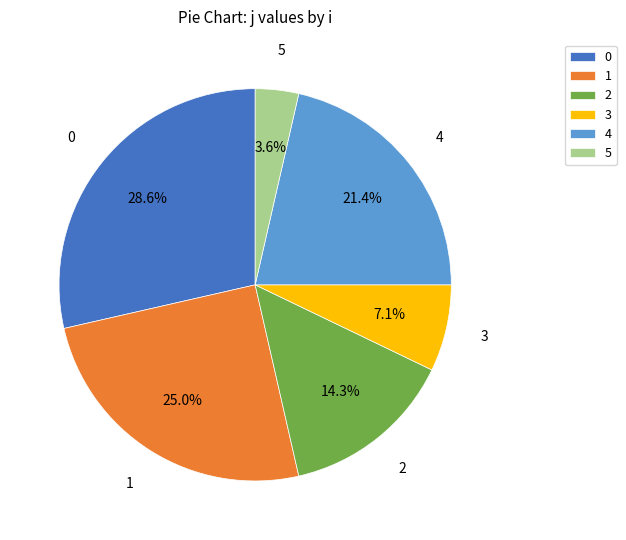

Rank the categories by value from highest to lowest.

0, 1, 4, 2, 3, 5